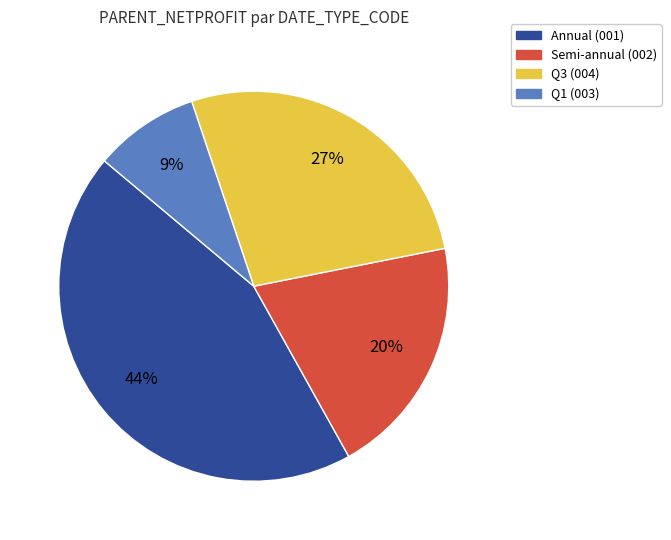

True or false: Q3 (004) accounts for 27% of the total.

True